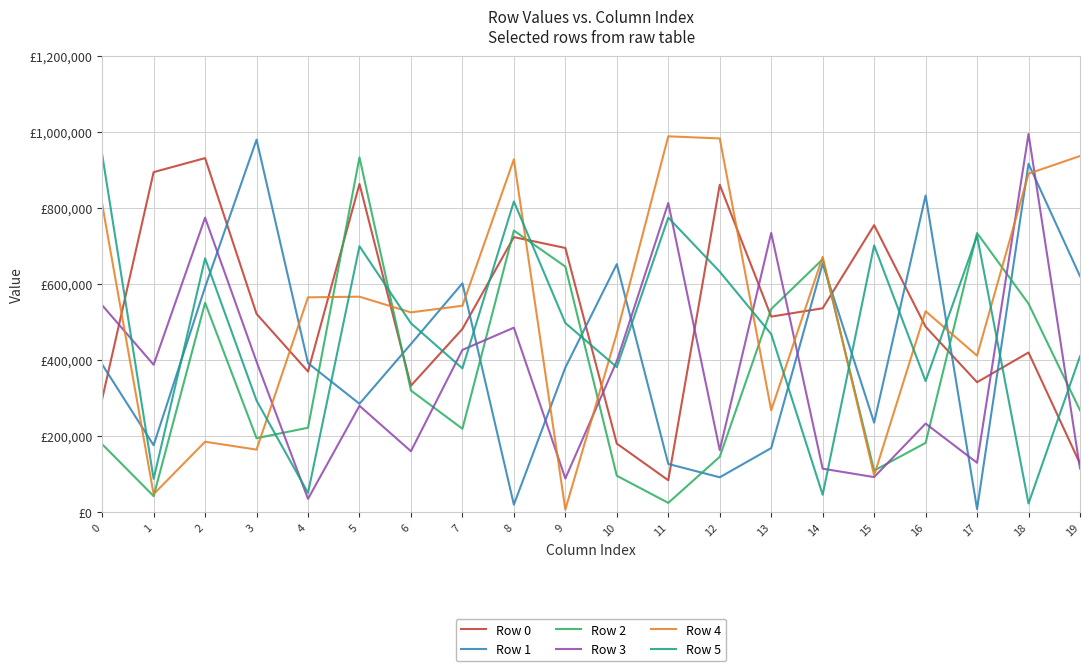

Does the chart have visible grid lines?

Yes